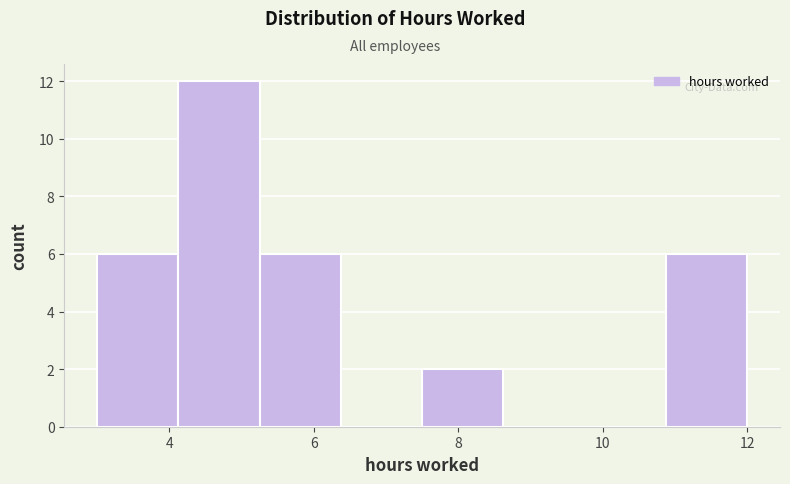

Reading left to right, transcribe this chart: for each bar, give the range it covers on the x-axis and its height. Neither the bar edges nor the heights are printed on the chart, so give them approximately, as read against the axes.

3.0 to 4.2: 6
4.2 to 5.2: 12
5.2 to 6.4: 6
6.4 to 7.6: 0
7.6 to 8.6: 2
8.6 to 9.8: 0
9.8 to 10.8: 0
10.8 to 12.0: 6